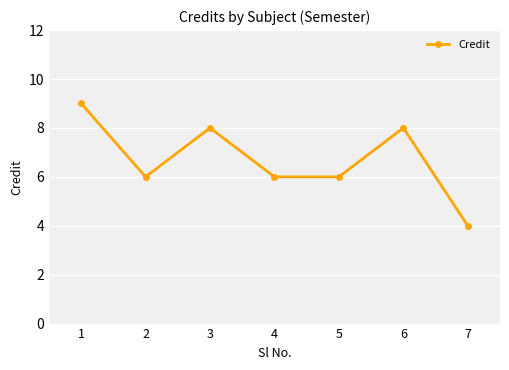

Reading left to right, list all the values displayed in this chart.

9	6	8	6	6	8	4